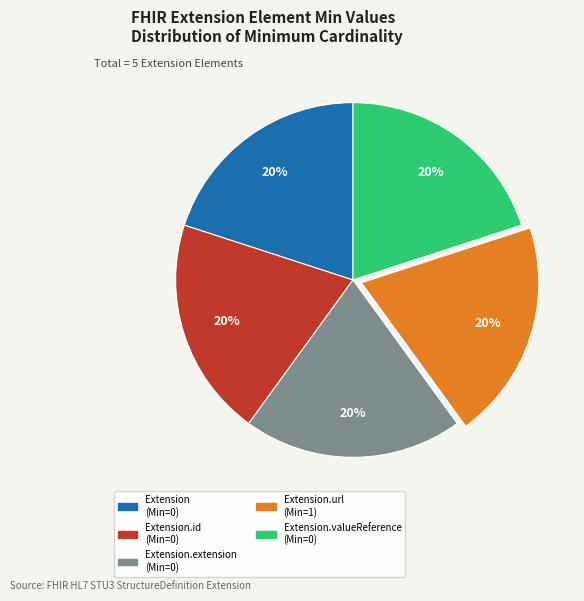

Does any single category account for the majority?

No